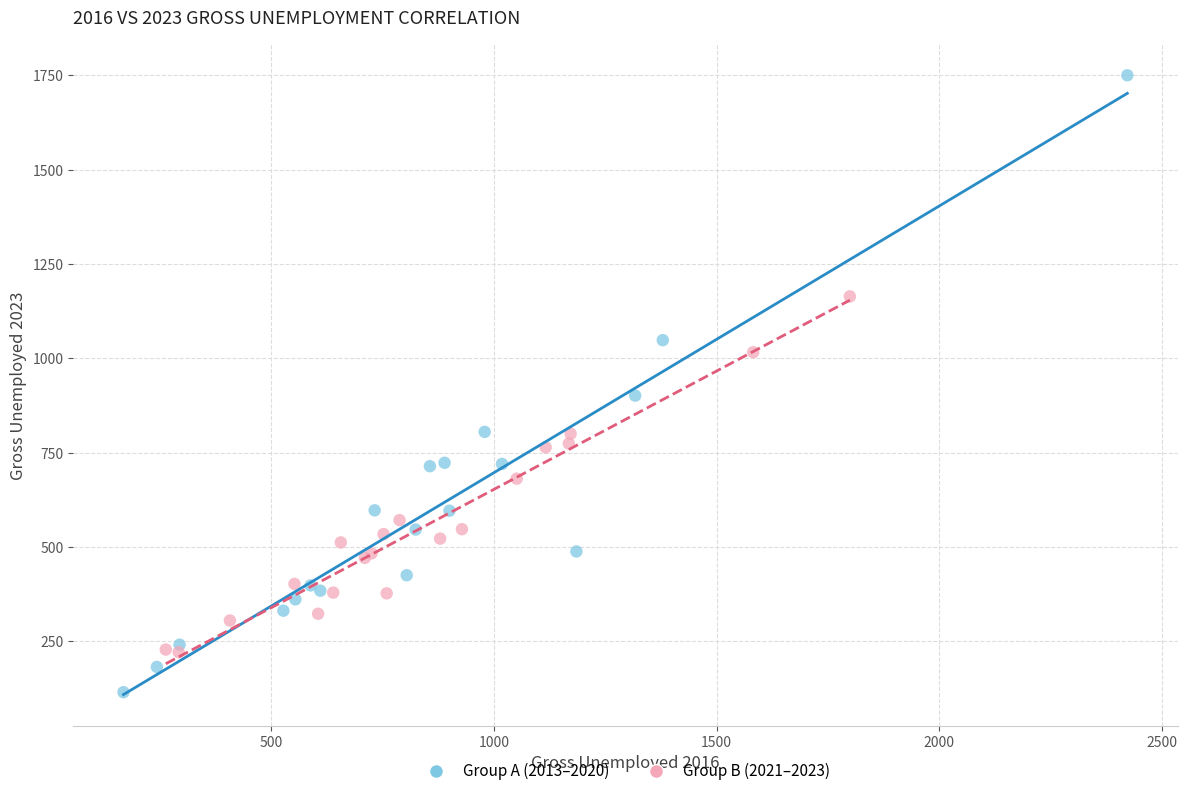

Which series contains the lowest Y value?

Group A (2013–2020)